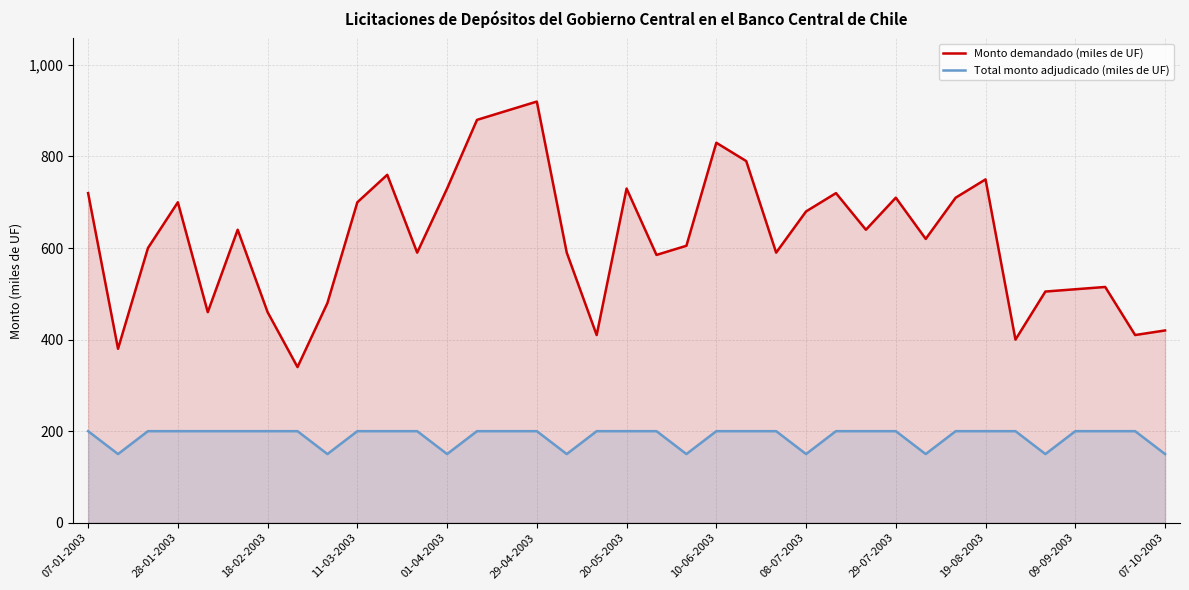

True or false: Monto demandado (miles de UF) and Total monto adjudicado (miles de UF) cross at least once.

False